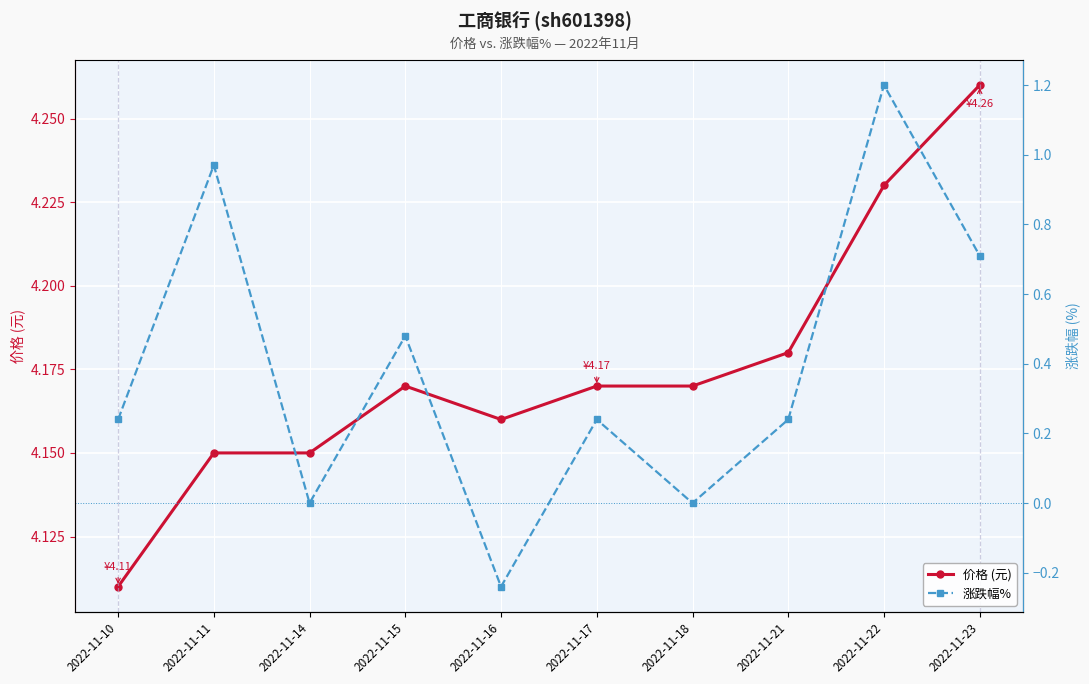

The 价格 (元) series shows 7.0 at 2022-11-14. True or false?

False